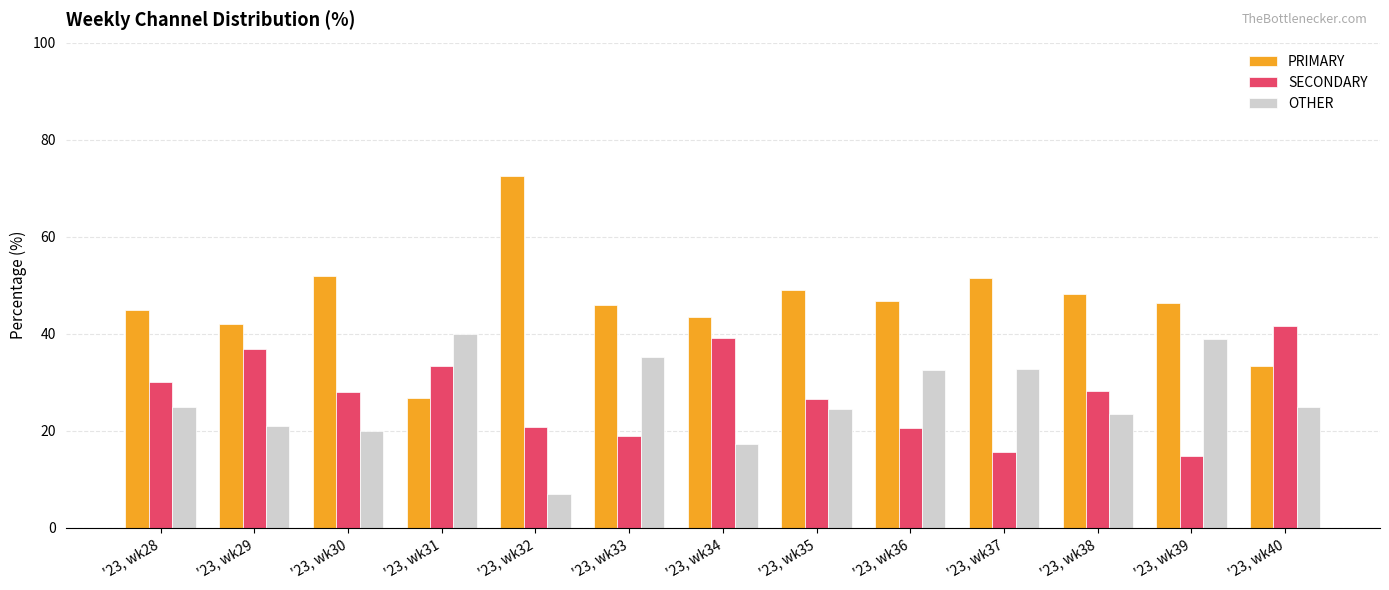

What is the approximate value of PRIMARY at '23, wk35?

49.0